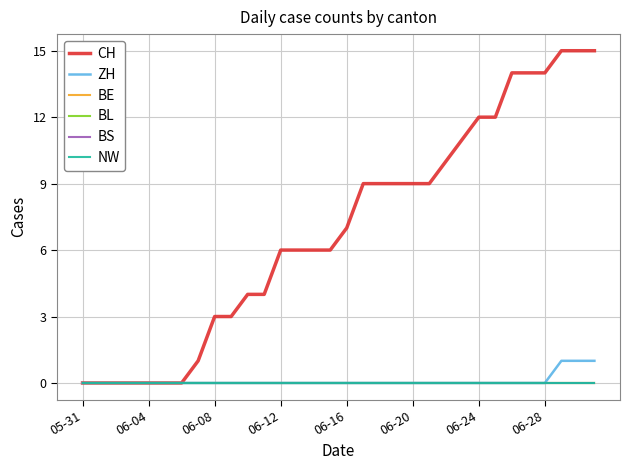

True or false: ZH and BE intersect in this chart.

False